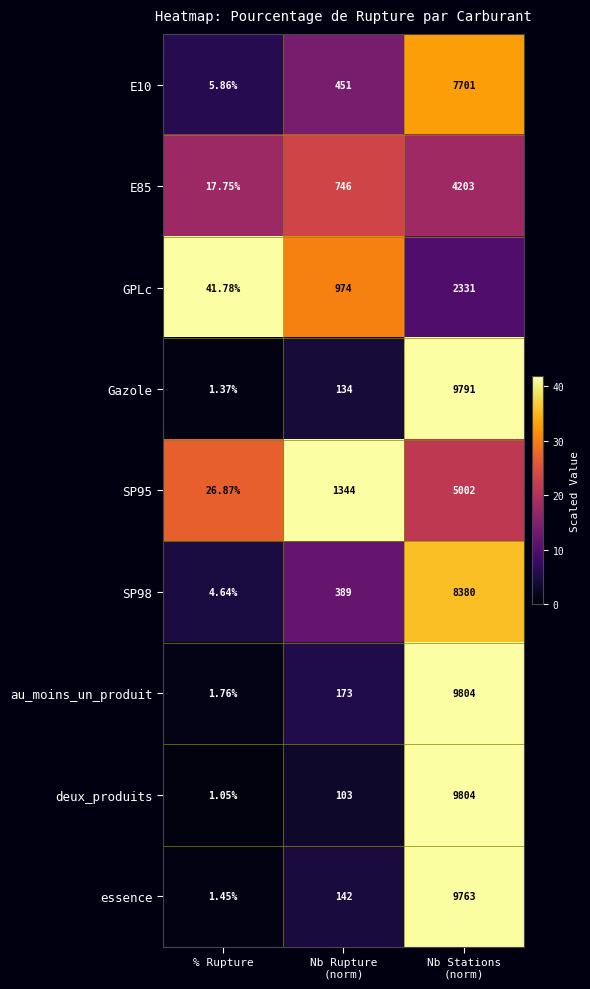

Which series has the largest range (max minus min)?

deux_produits